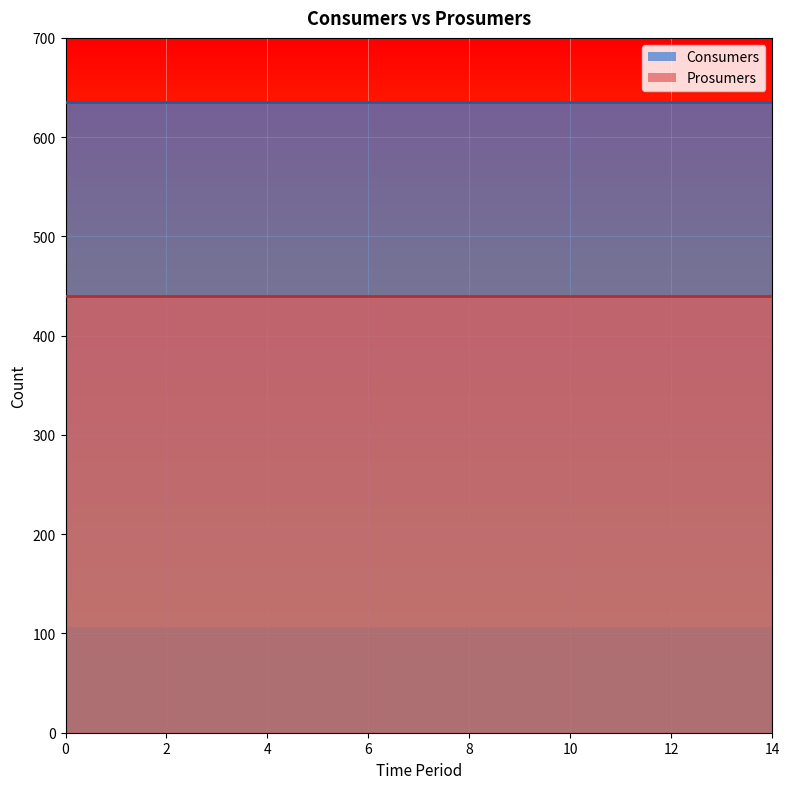

Reading left to right, transcribe all the data shown in this chart.

Consumers: 635	635	635	635	635	635	635	635	635	635	635	635	635	635	635
Prosumers: 440	440	440	440	440	440	440	440	440	440	440	440	440	440	440